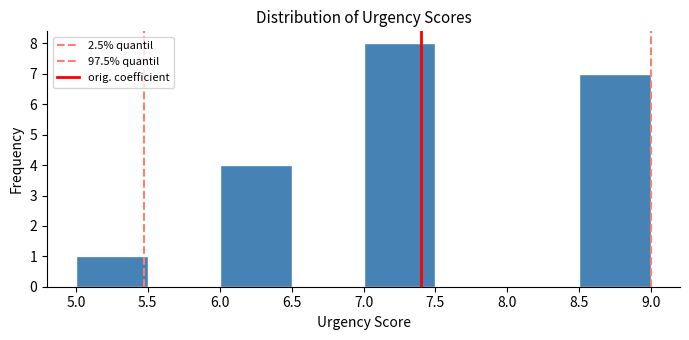

What is the height of the bar covering 5.0 to 5.5 on the x-axis? The values are not printed on the chart, so give them approximately, as read against the axis.

1